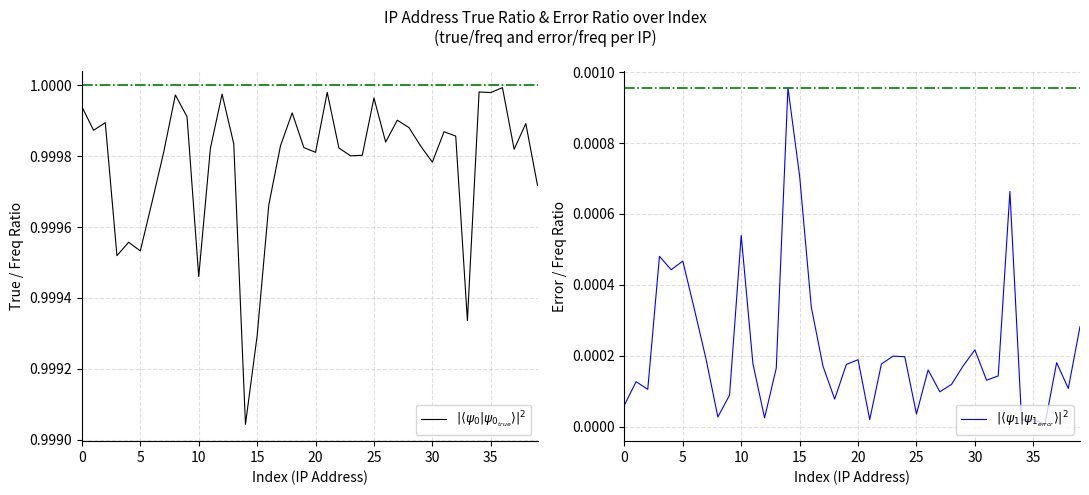

True or false: $|\langle\psi_0|\psi_{0_{true}}\rangle|^2$ has a value of 1.0 at 33.

True